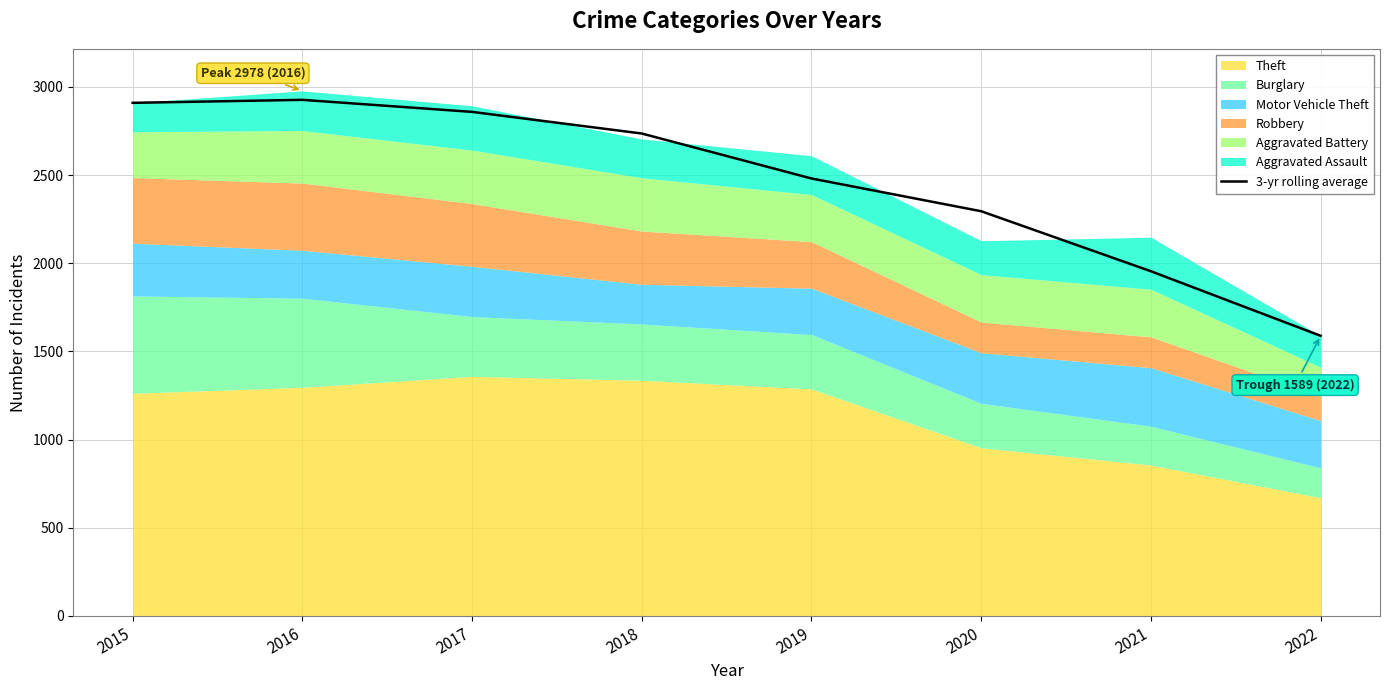

Is it true that the value at 2015 is 2910.0?

True